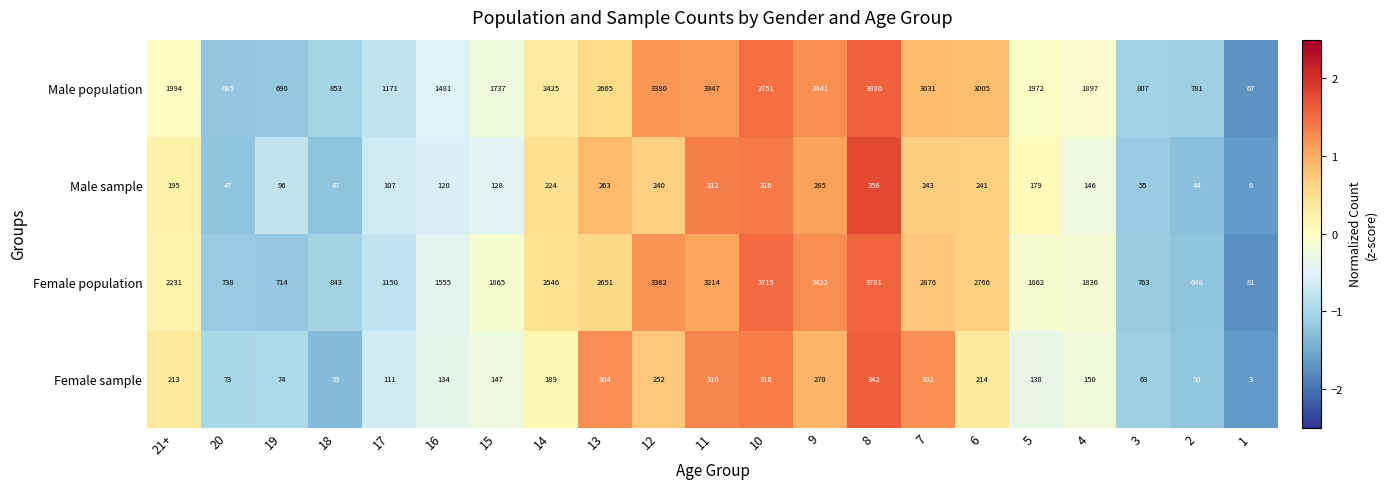

What is the average value of the Male sample series?

174